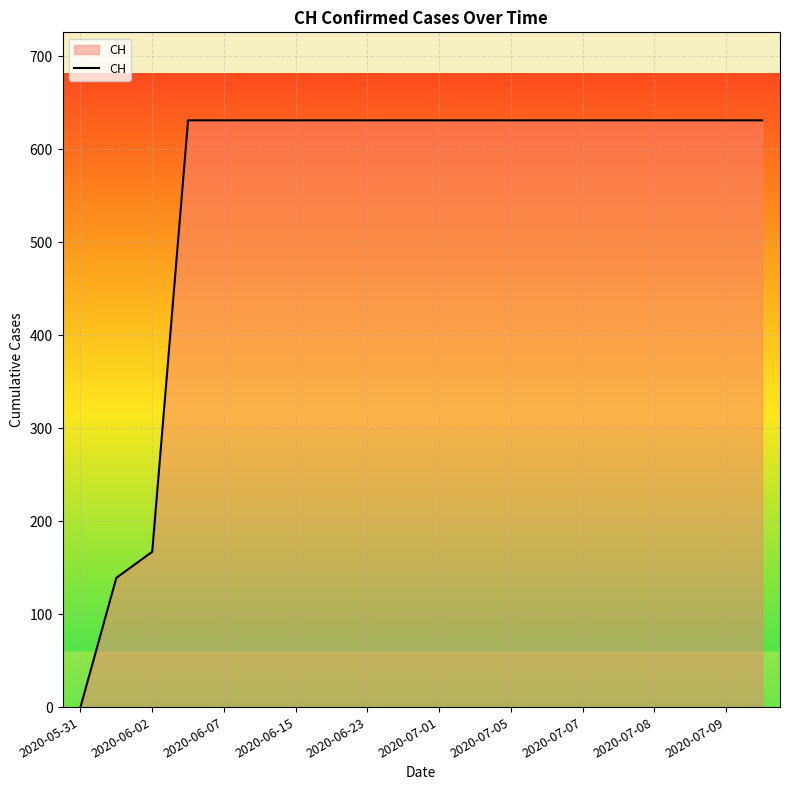

What is the difference between the maximum and minimum values?

631